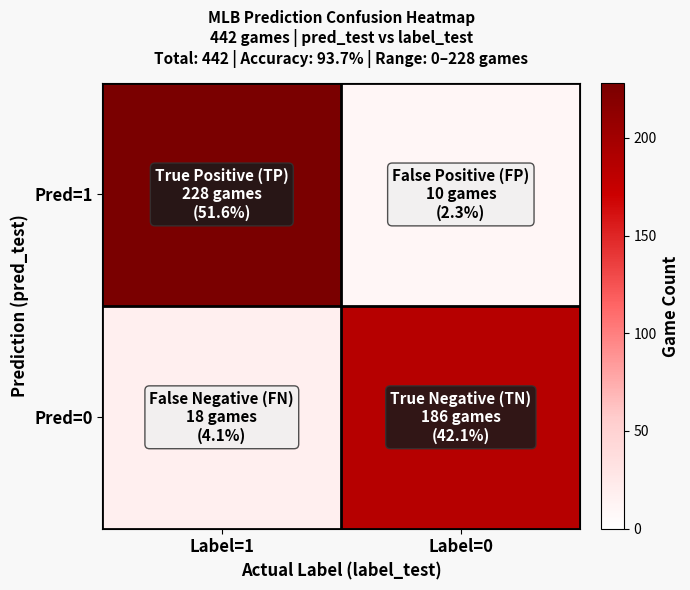

Rank the series by their maximum value, from highest to lowest.

Pred=1, Pred=0